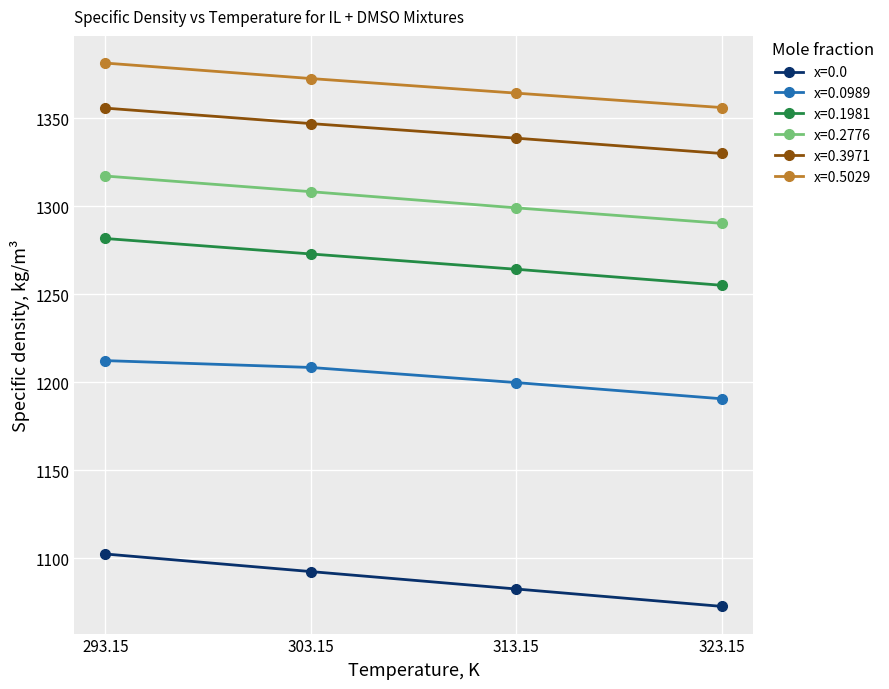

How many distinct data groups are displayed?

6